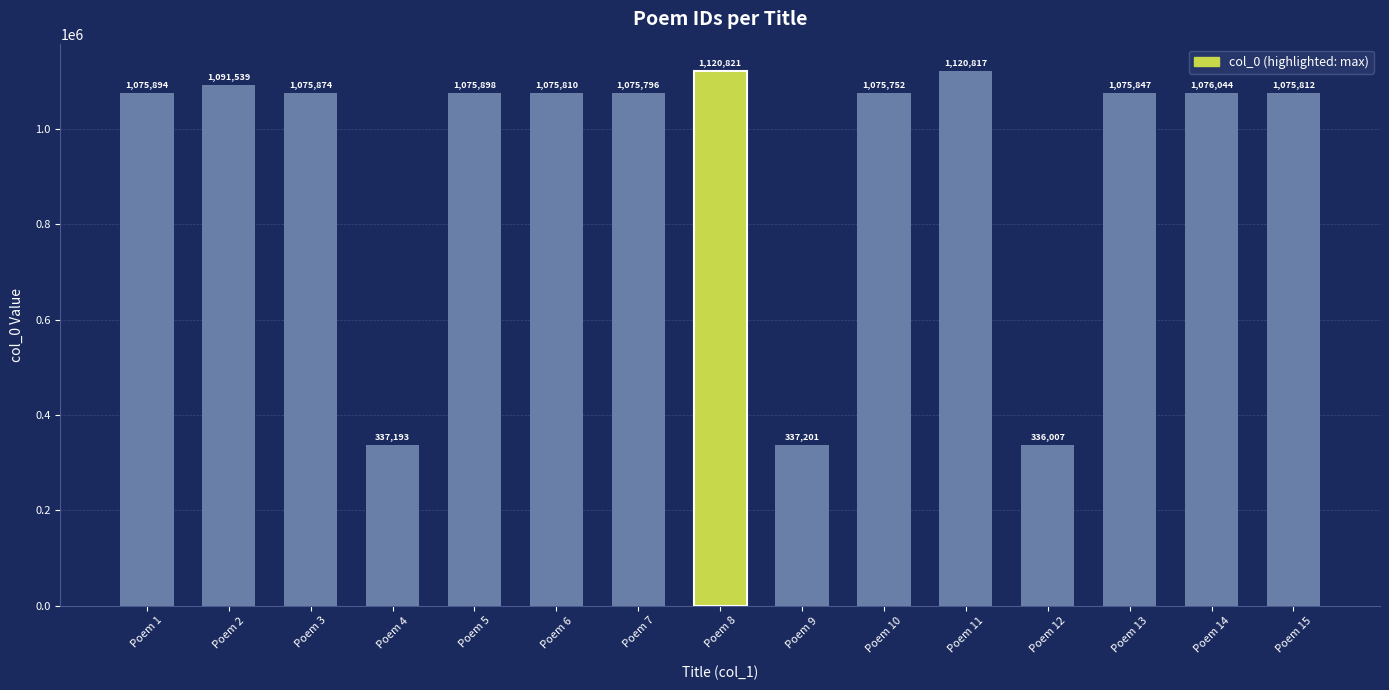

What is the average value?

935087